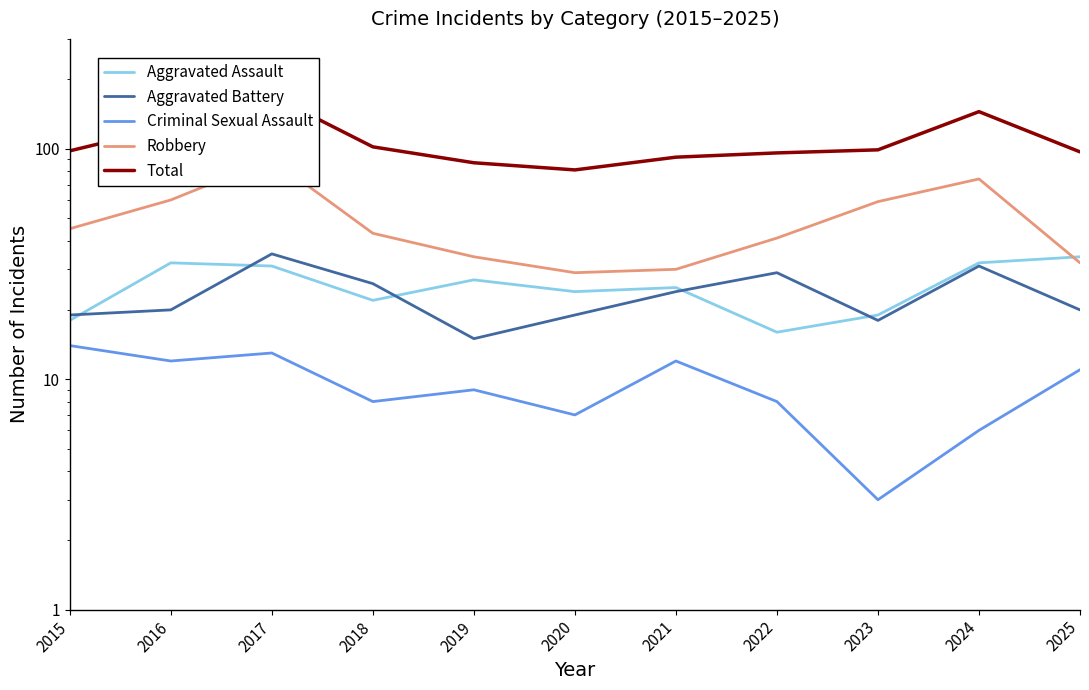

Reading left to right, transcribe all the data shown in this chart.

Aggravated Assault: 18	32	31	22	27	24	25	16	19	32	34
Aggravated Battery: 19	20	35	26	15	19	24	29	18	31	20
Criminal Sexual Assault: 14	12	13	8	9	7	12	8	3	6	11
Robbery: 45	60	90	43	34	29	30	41	59	74	32
Total: 98	125	170	102	87	81	92	96	99	145	97